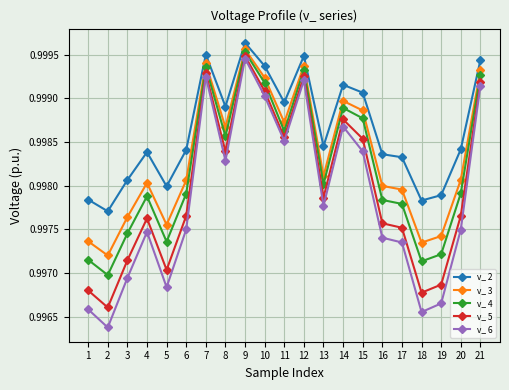

The v_ 6 series shows 0.4 at 18. True or false?

False